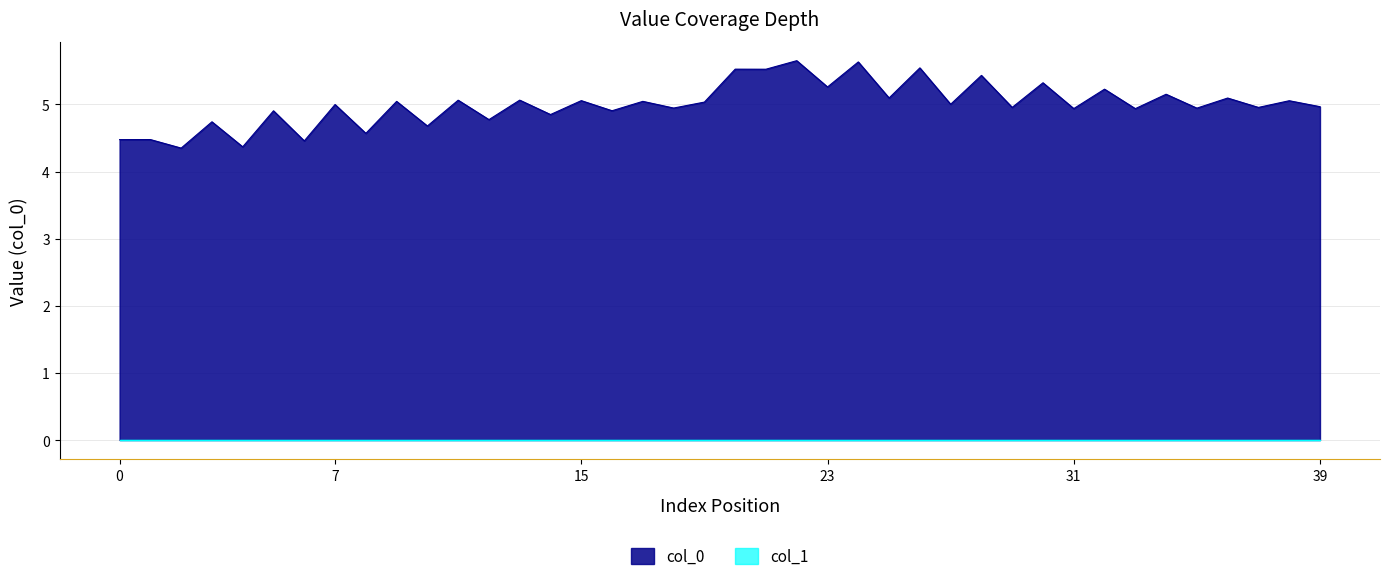

How many lines are shown in the chart?

2